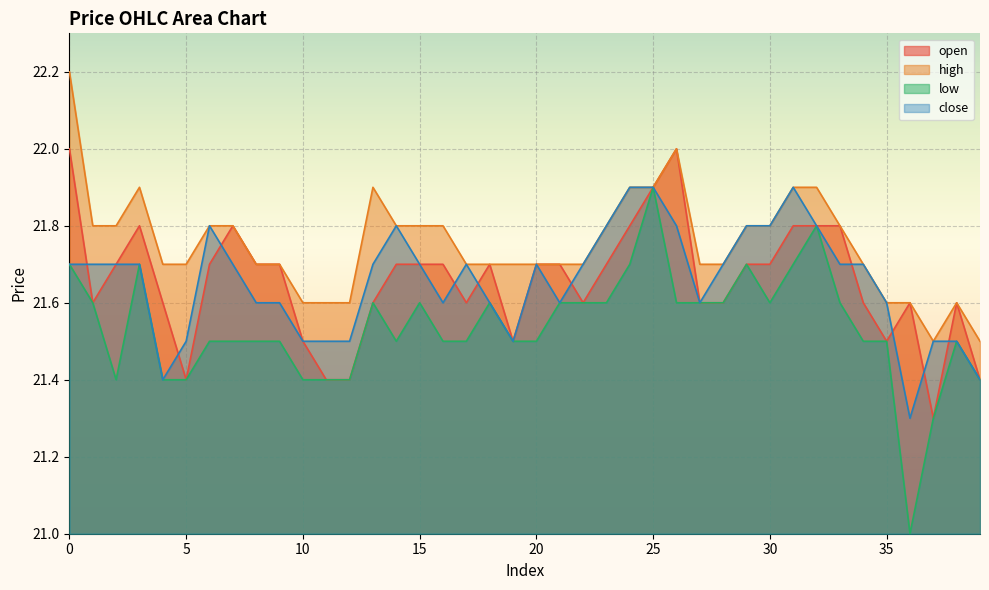

Between 16 and 27, which is larger?

16